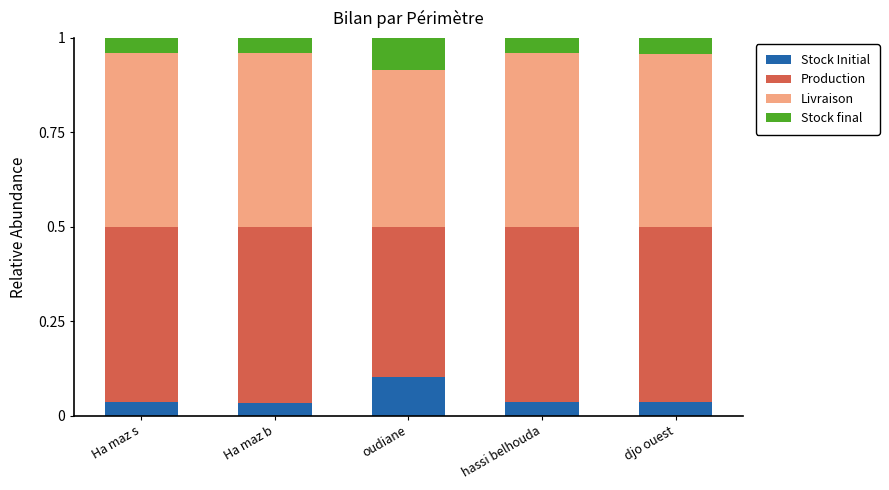

How many Stock Initial values are between 0 and 1?

5